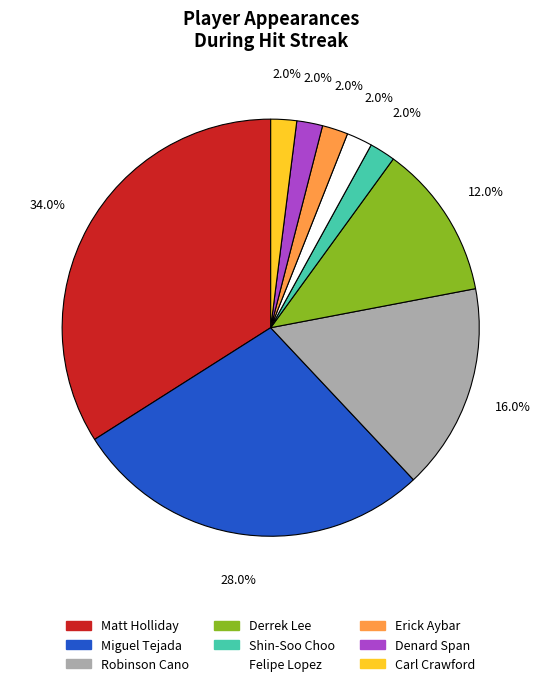

Is there a majority slice in this chart?

No